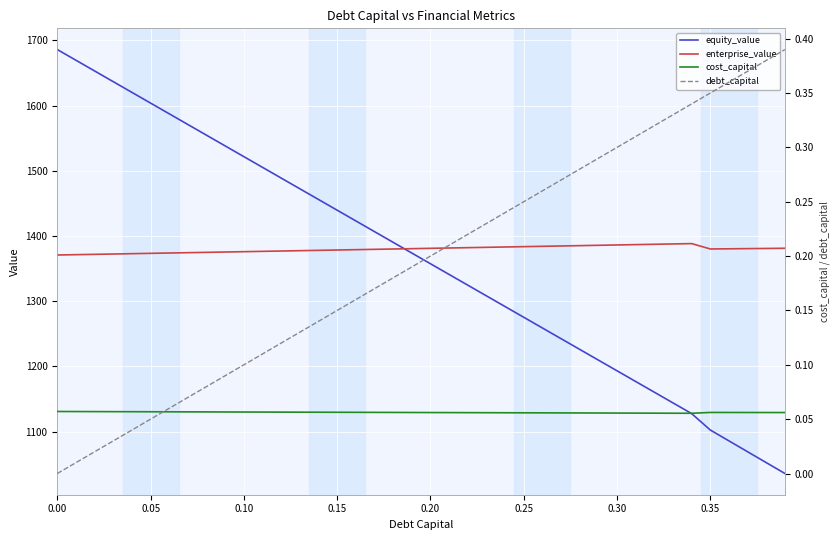

At how many categories does at least one series exceed 1552?

9